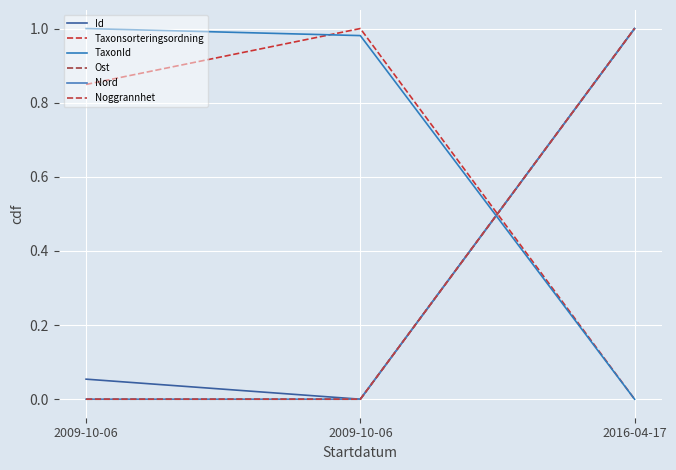

Between 2016-04-17 and 2009-10-06, which is larger?

2016-04-17